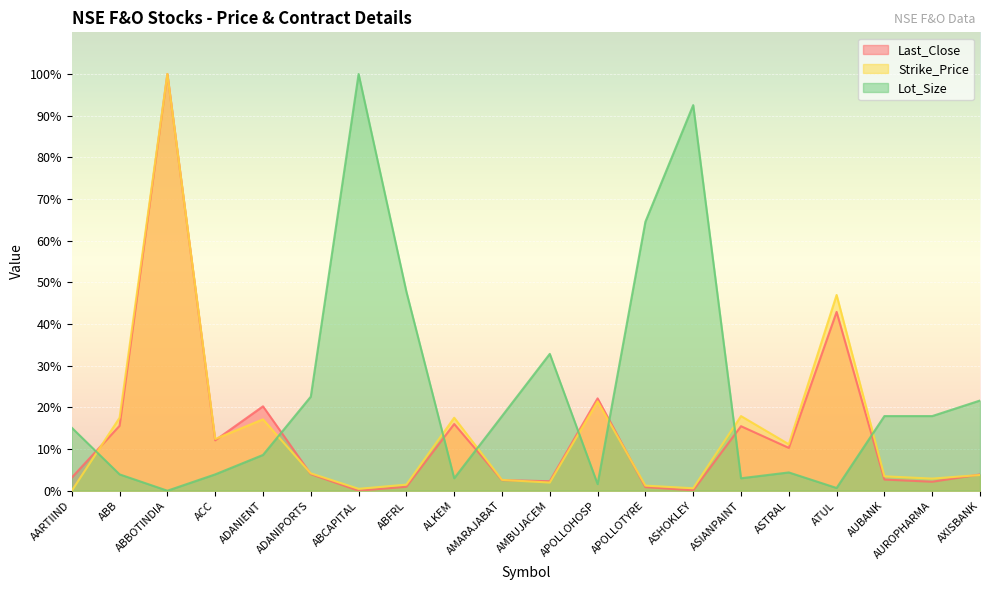

Reading right to left, what are all the values shown in this chart?

Last_Close: 3.9	2.2	2.7	42.9	10.3	15.5	0.1	0.9	22.2	2.3	2.5	16.0	1.0	0.0	4.0	20.3	12.1	100.0	15.6	3.2
Strike_Price: 3.8	2.9	3.5	47.0	11.2	17.9	0.6	1.2	21.4	2.0	2.6	17.5	1.5	0.5	4.2	17.1	12.4	100.0	17.5	0.0
Lot_Size: 21.6	17.9	17.9	0.7	4.4	3.0	92.5	64.6	1.6	32.8	17.9	3.0	47.8	100.0	22.6	8.6	3.9	0.0	3.9	15.1